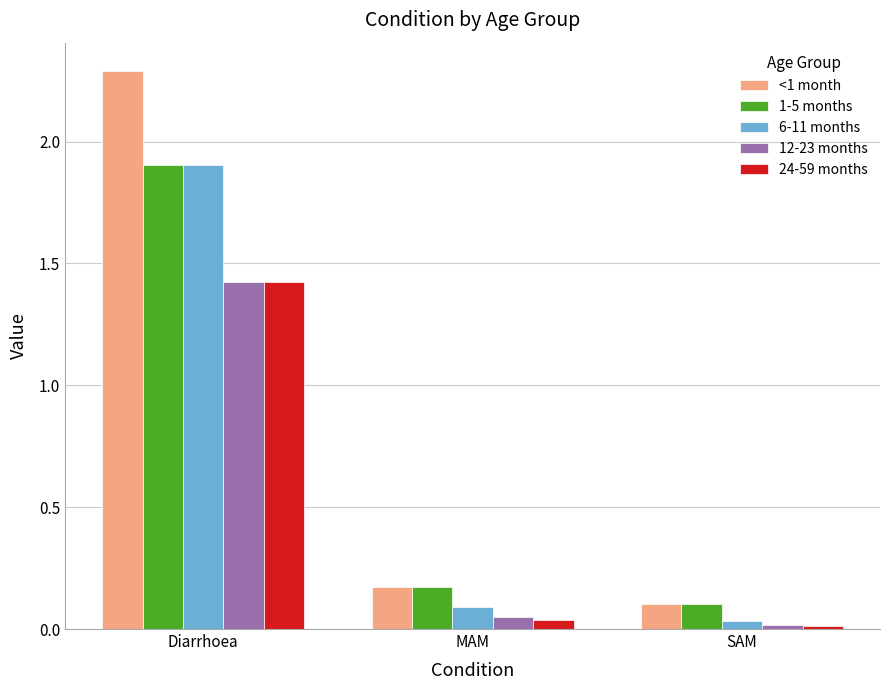

Is it true that 6-11 months equals 1.9 at Diarrhoea?

True